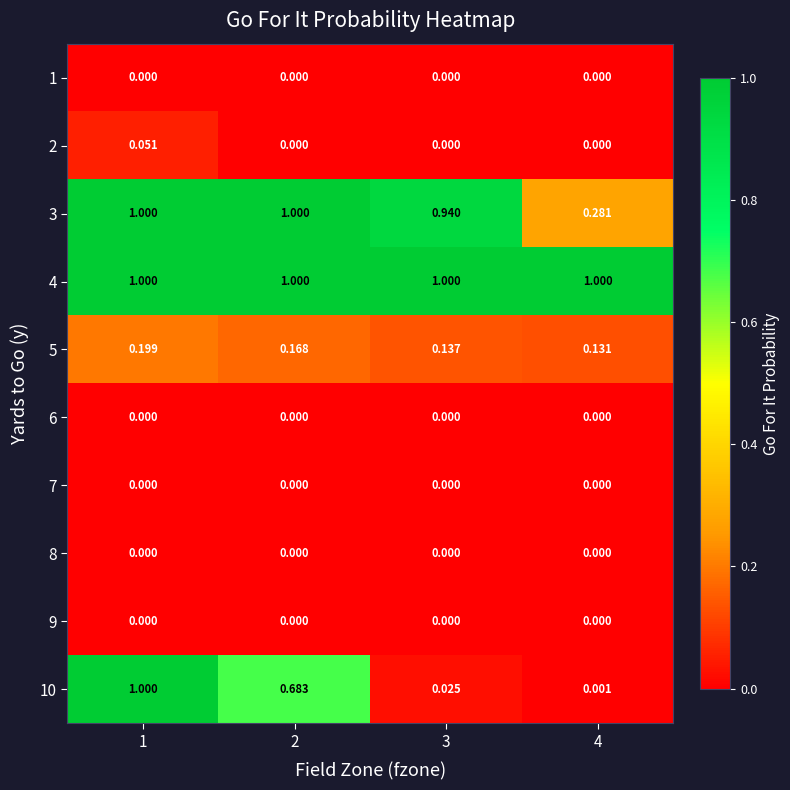

Is the value of 5 at 1 greater than the value of 3 at 4?

No